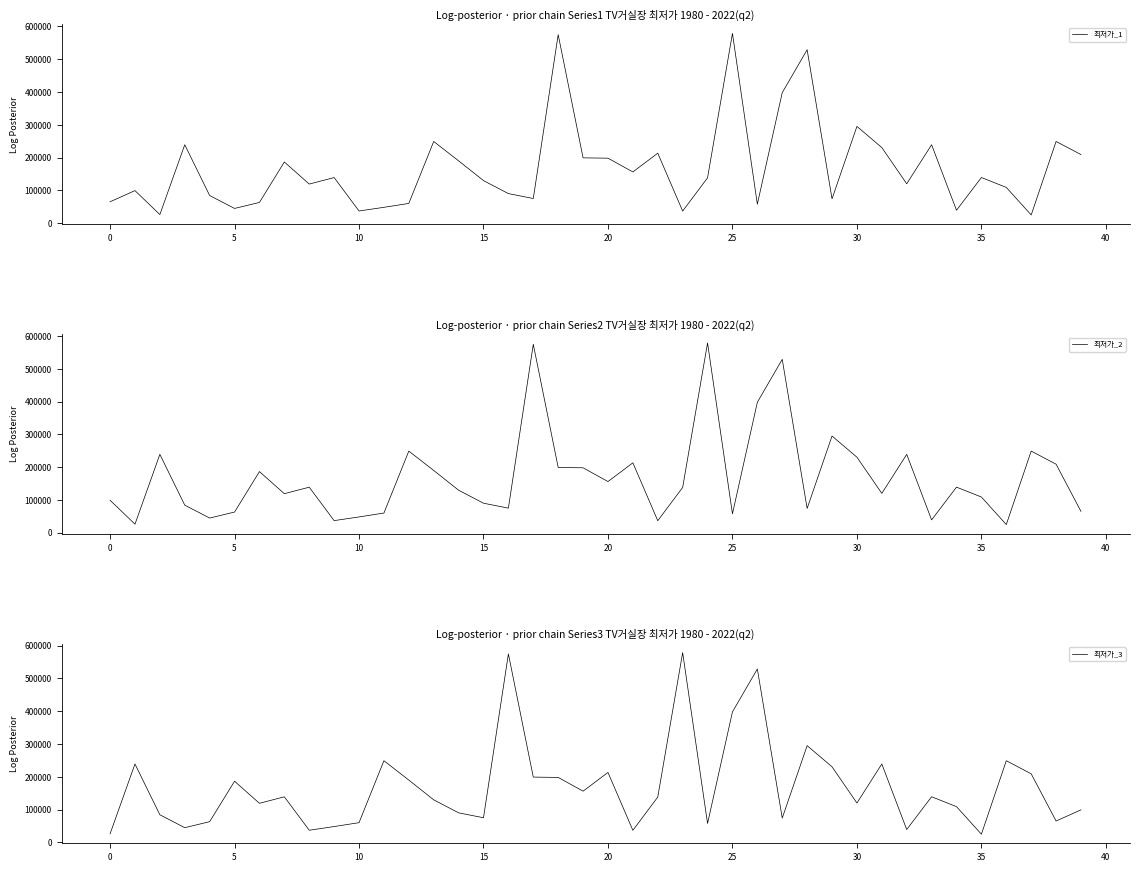

What is the highest value of the 최저가_1 series?

579000